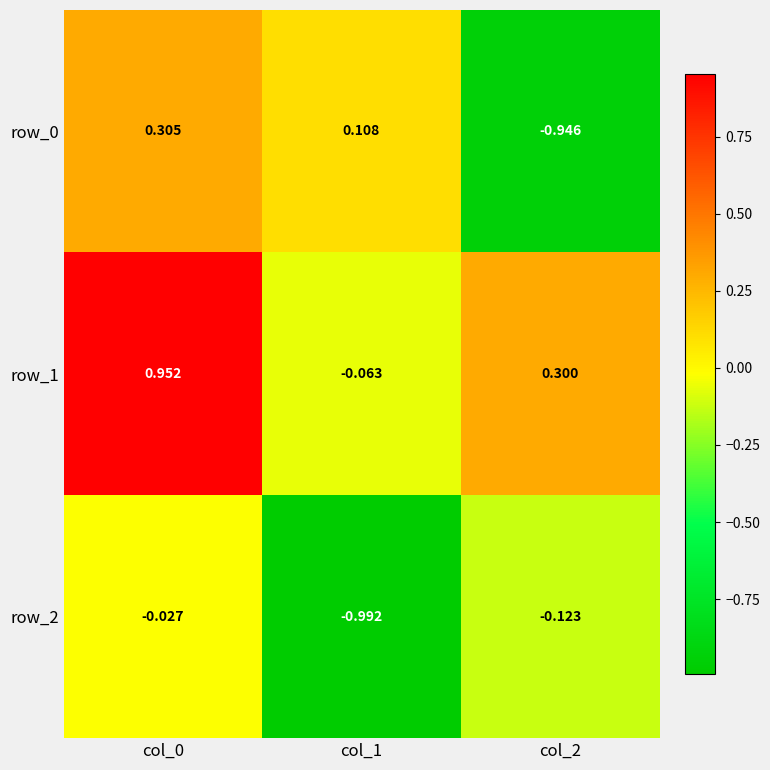

Is the value of row_2 at col_1 greater than the value of row_1 at col_0?

No